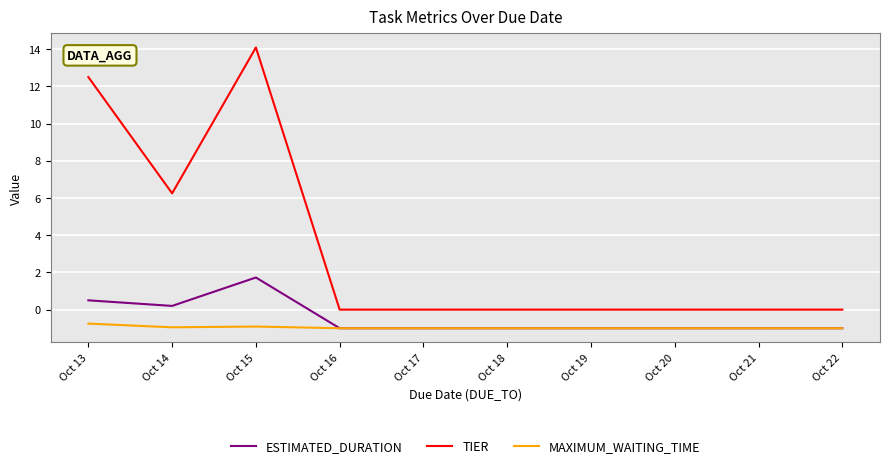

How many lines are shown in the chart?

3